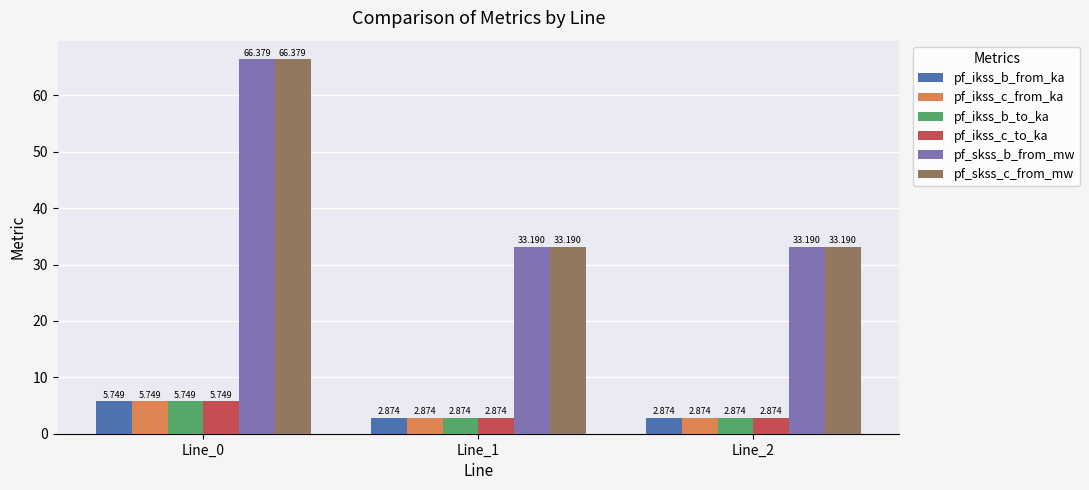

Is the value of pf_ikss_b_from_ka at Line_0 greater than the value of pf_ikss_c_to_ka at Line_2?

Yes